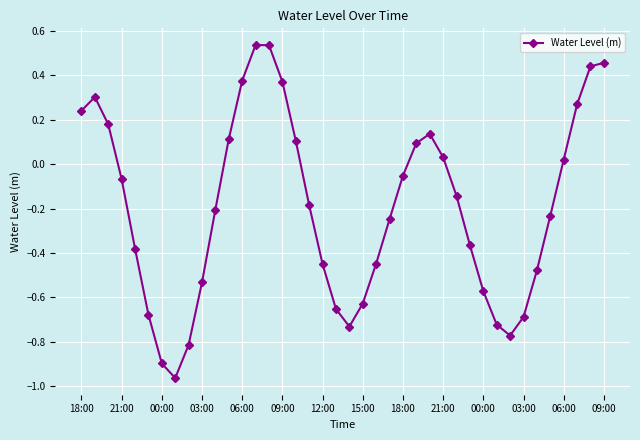

True or false: there are more than 2 points higher than both neighbors.

True